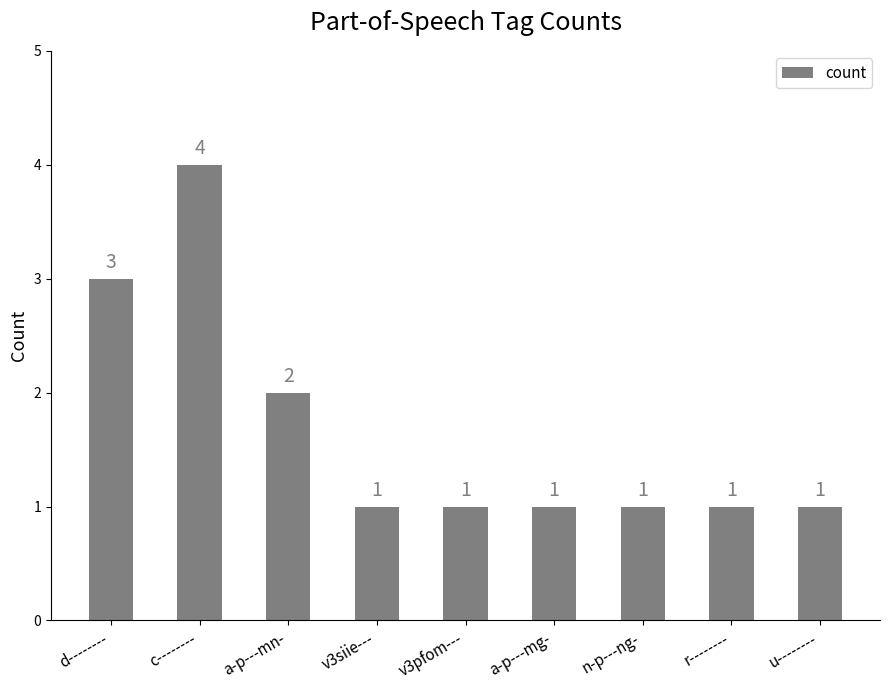

What is the difference between the maximum and second lowest values?

3